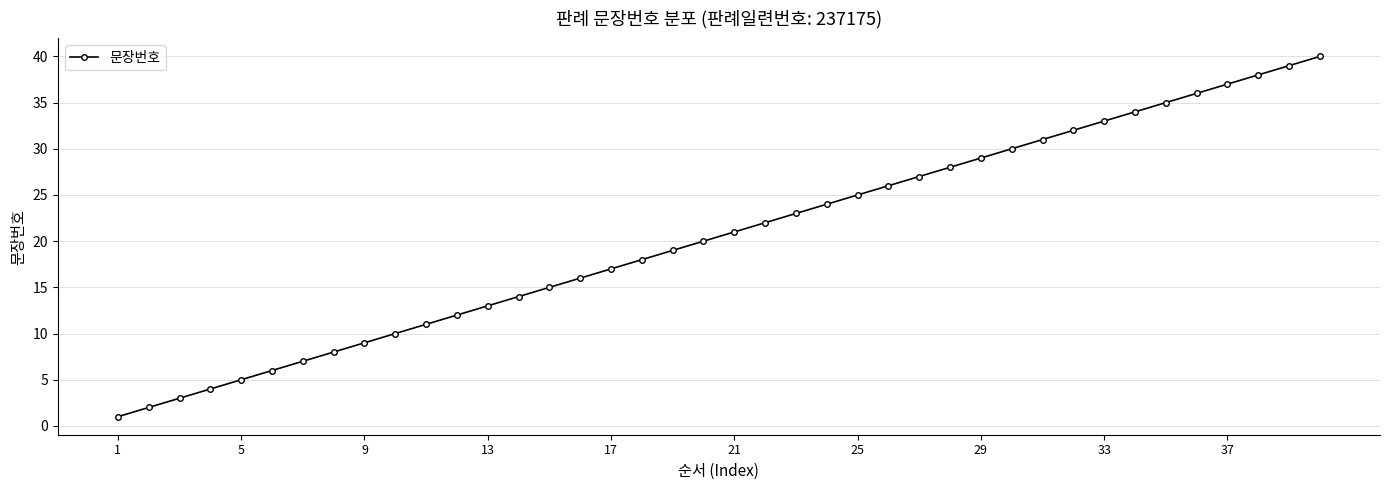

What is the greatest value displayed?

40